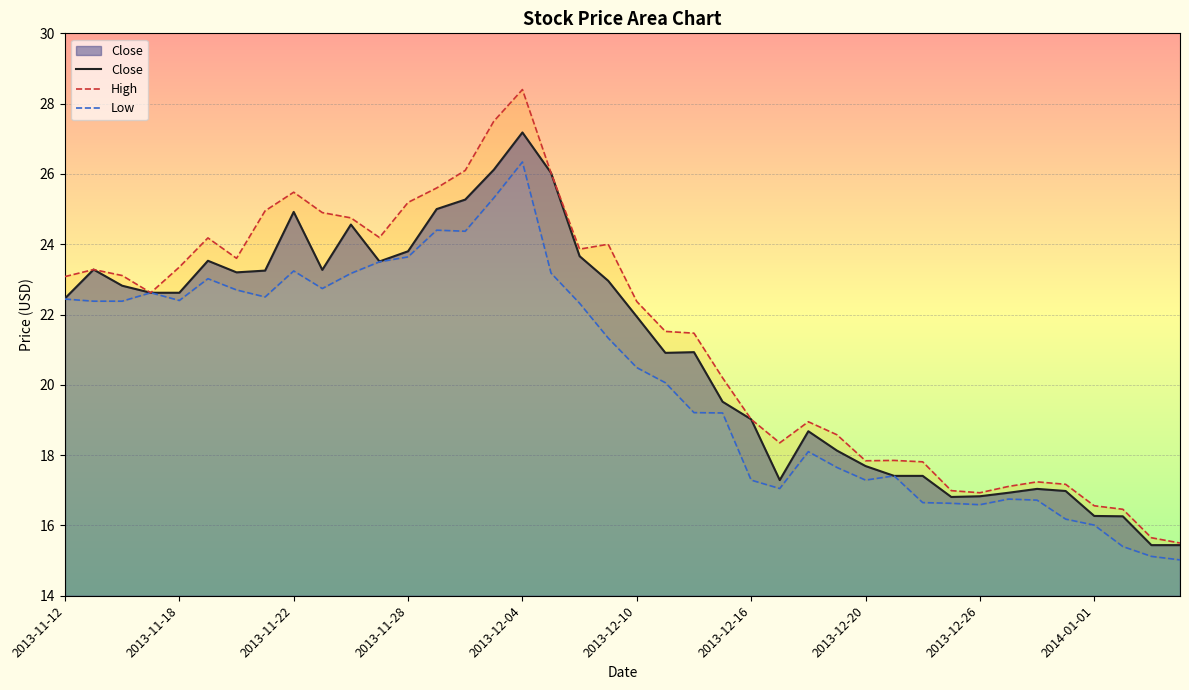

What is the minimum value for Close?

15.4